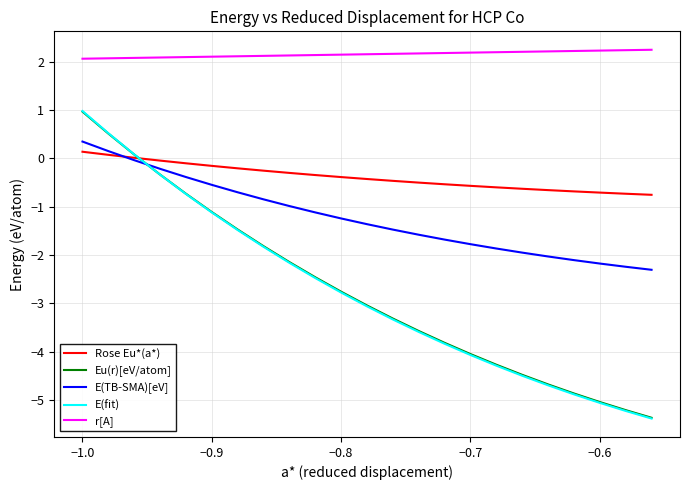

Which series has the widest spread of values?

E(fit)